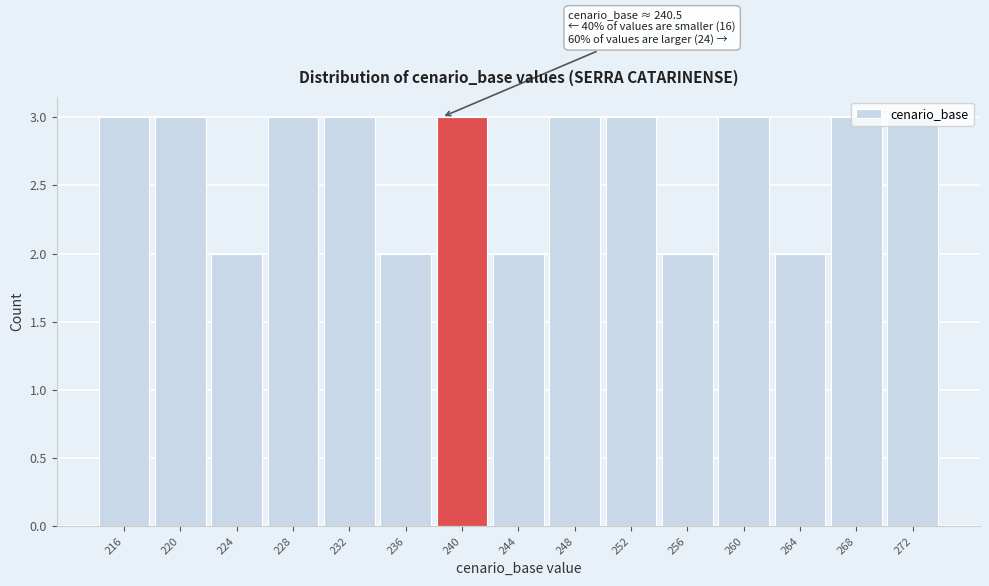

The value at 236 is 1. True or false?

False